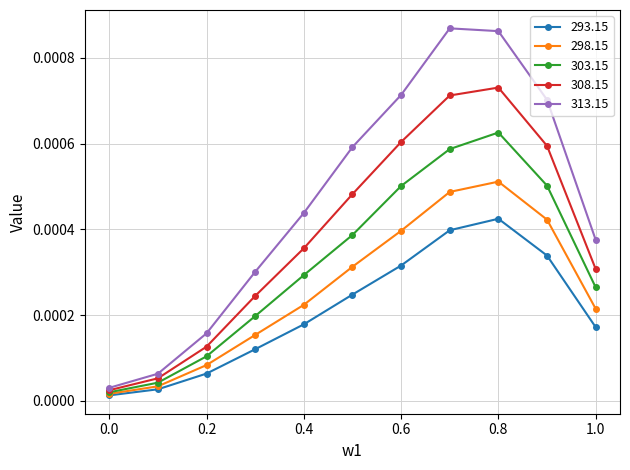

List the series in order of their peak value, highest first.

313.15, 308.15, 303.15, 298.15, 293.15